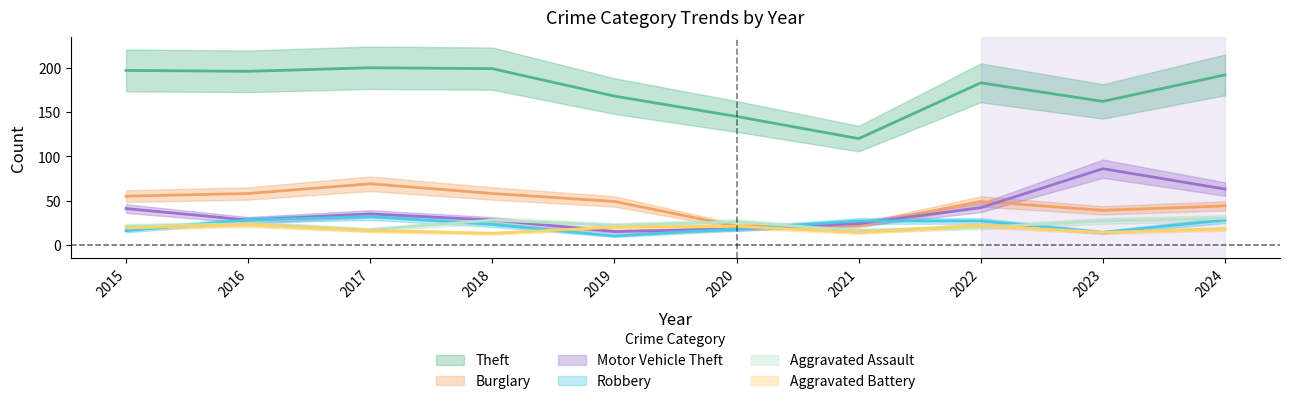

Reading left to right, list all the values displayed in this chart.

Theft: 197	196	200	199	168	145	120	183	162	192
Burglary: 55	58	69	58	49	21	22	49	39	44
Motor Vehicle Theft: 41	28	35	28	15	18	24	42	86	63
Robbery: 16	28	32	23	10	18	27	27	14	28
Aggravated Assault: 21	24	17	28	22	26	16	20	27	30
Aggravated Battery: 19	23	16	13	20	21	14	22	14	18